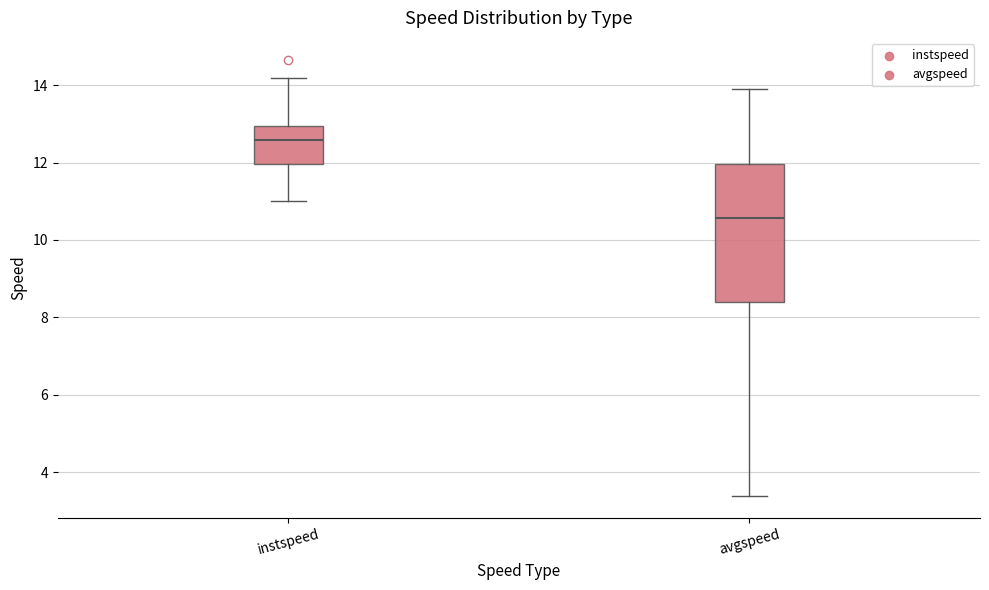

Where is the lower edge of the box for avgspeed on the y-axis? The values are not printed on the chart, so give them approximately, as read against the axis.

8.4